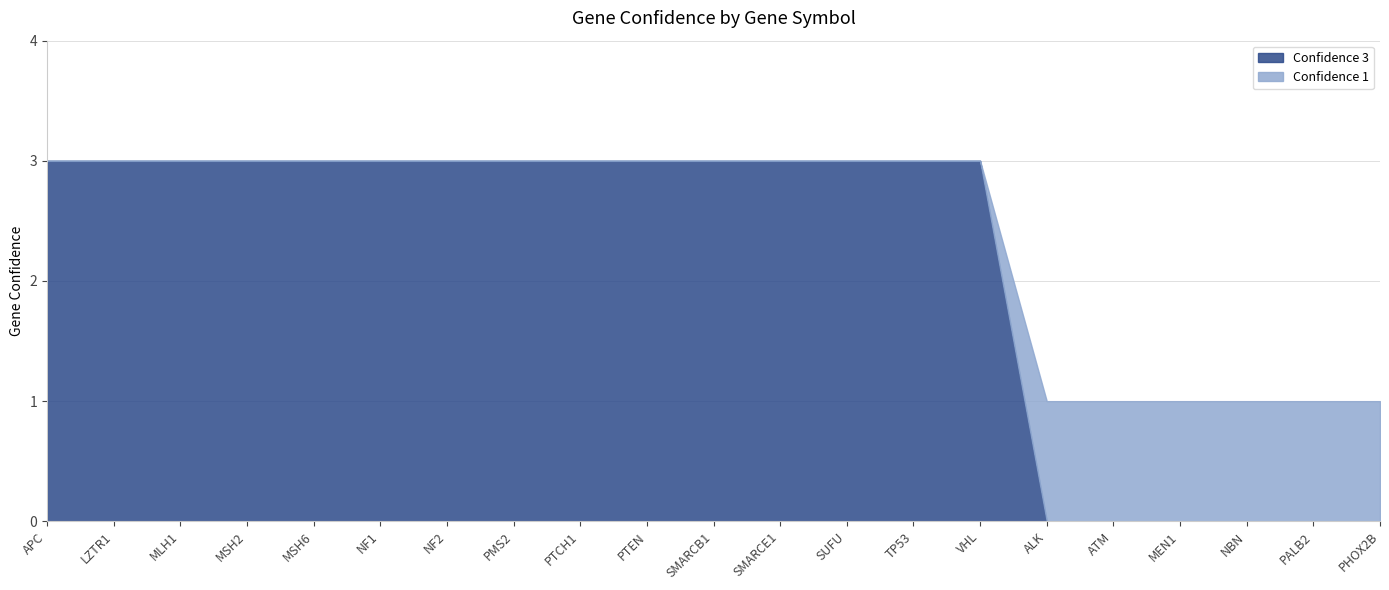

Where is Confidence 3 nearest to the value 1?

ALK